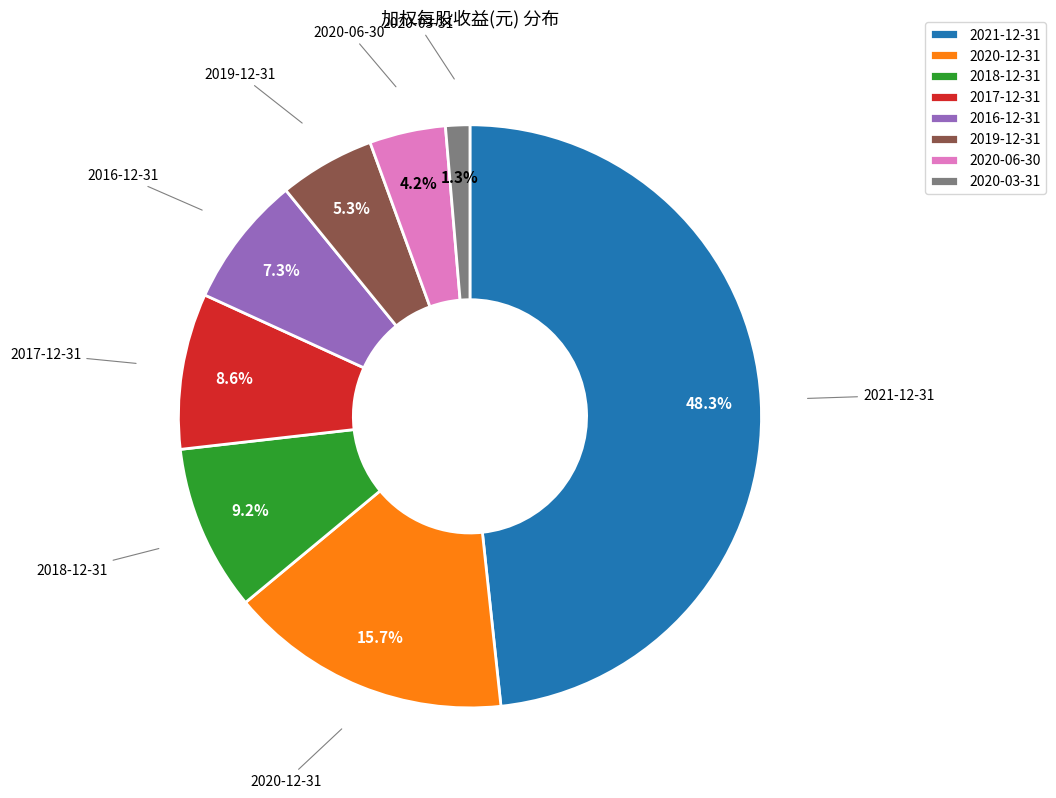

Does 2018-12-31 account for over 50% of the chart?

No